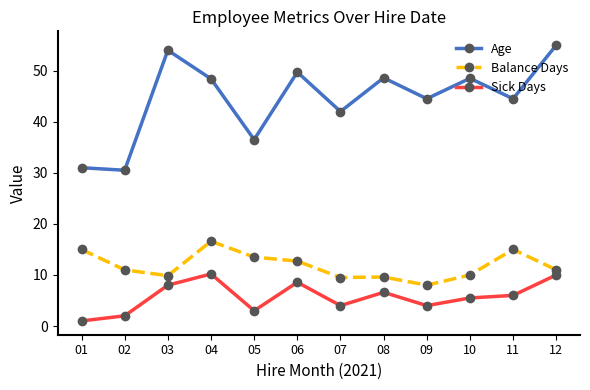

Is the value of Age at 03 greater than the value of Balance Days at 08?

Yes